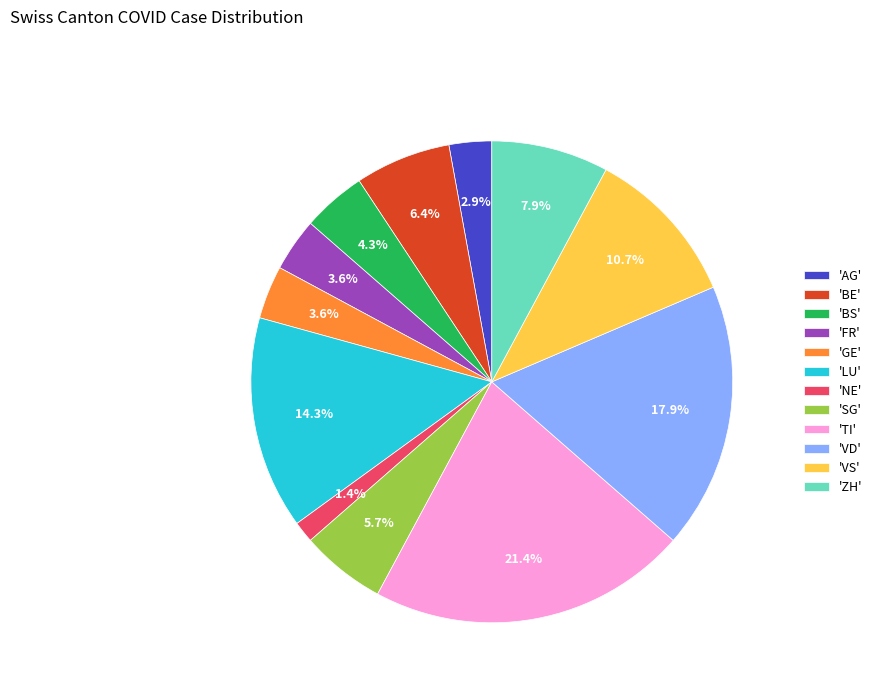

What is the smallest slice in the pie chart?

'NE'